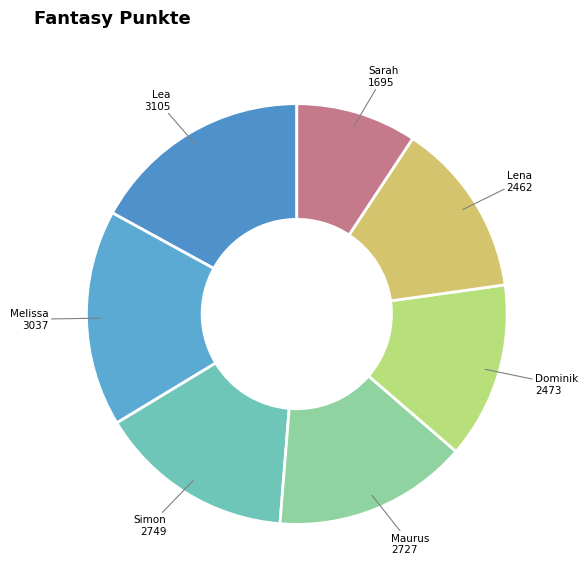

Combined, do Sarah and Melissa account for over 50%?

No